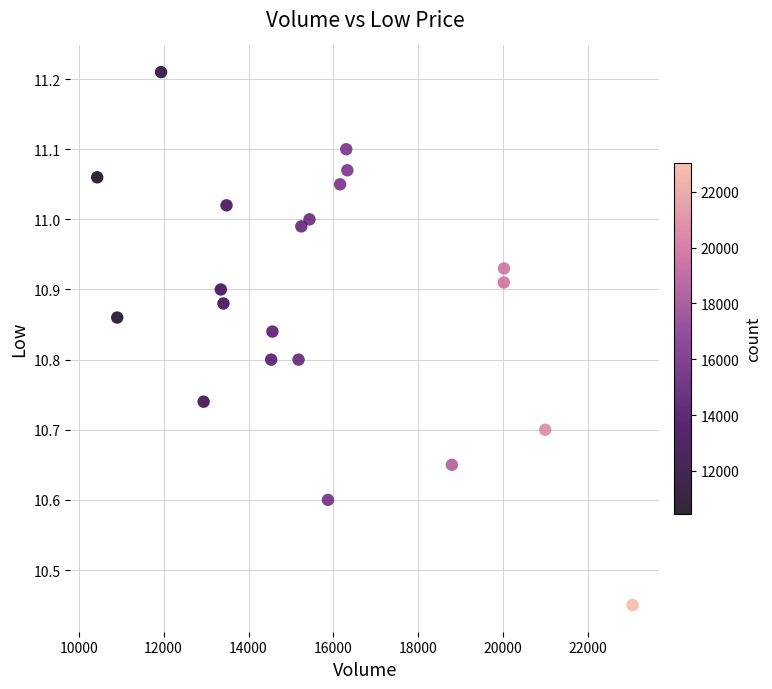

What is the range of X values (max minus min)?

12610.0